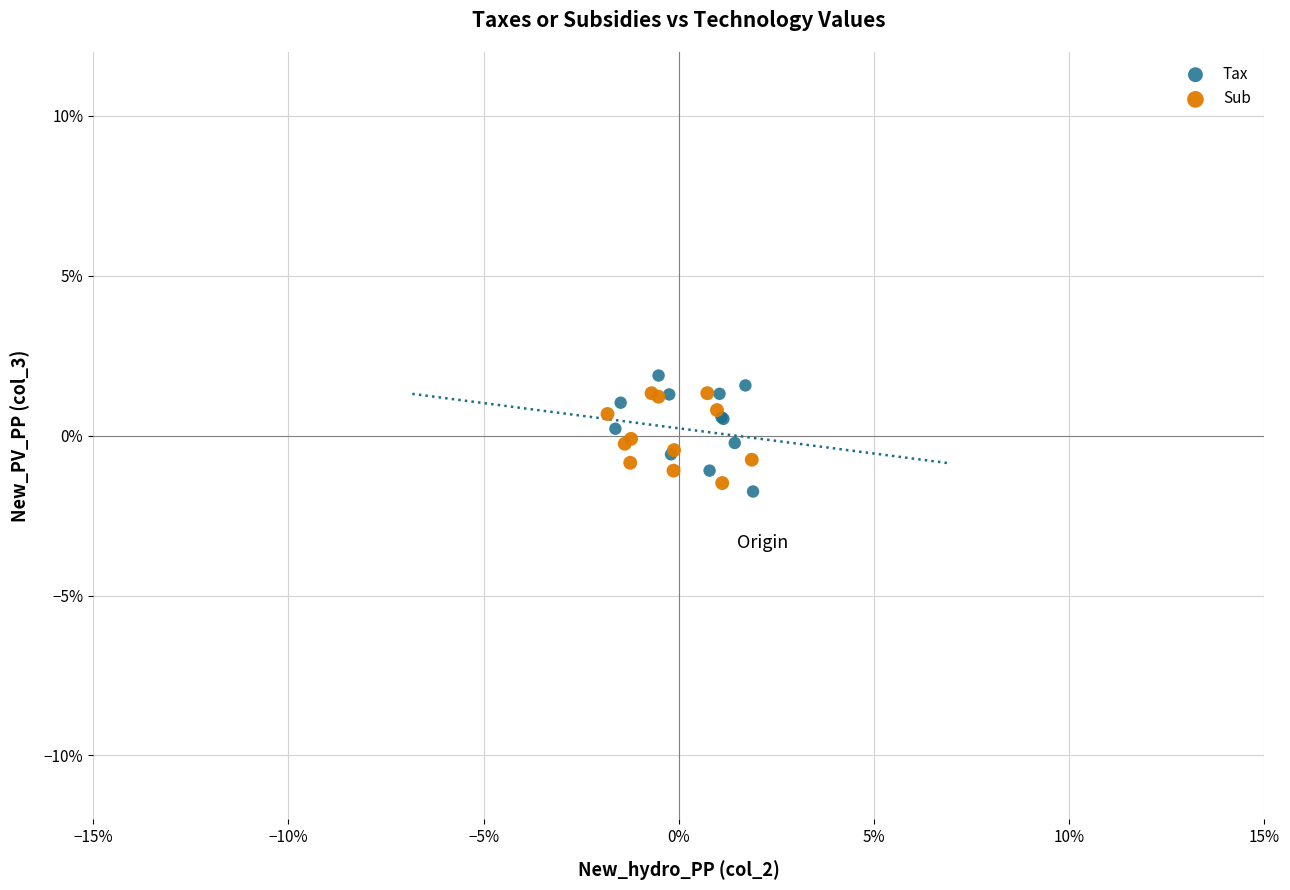

What are all the series names shown in the legend?

Tax, Sub